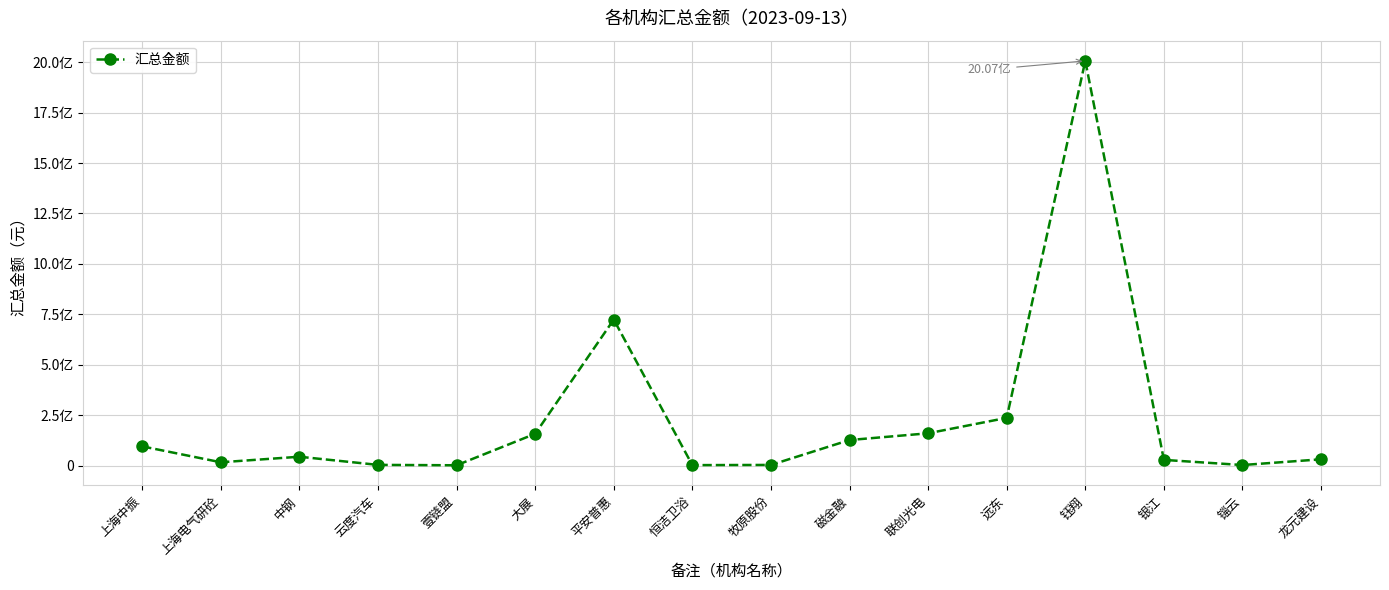

What is the difference between the second highest and minimum values?

722598052.7